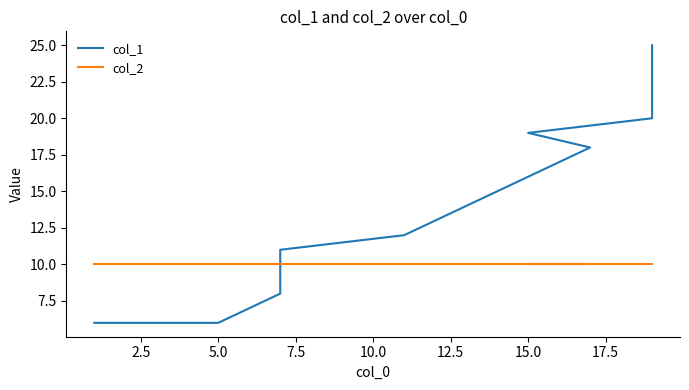

True or false: col_1 has a value of 17 at 9.

False